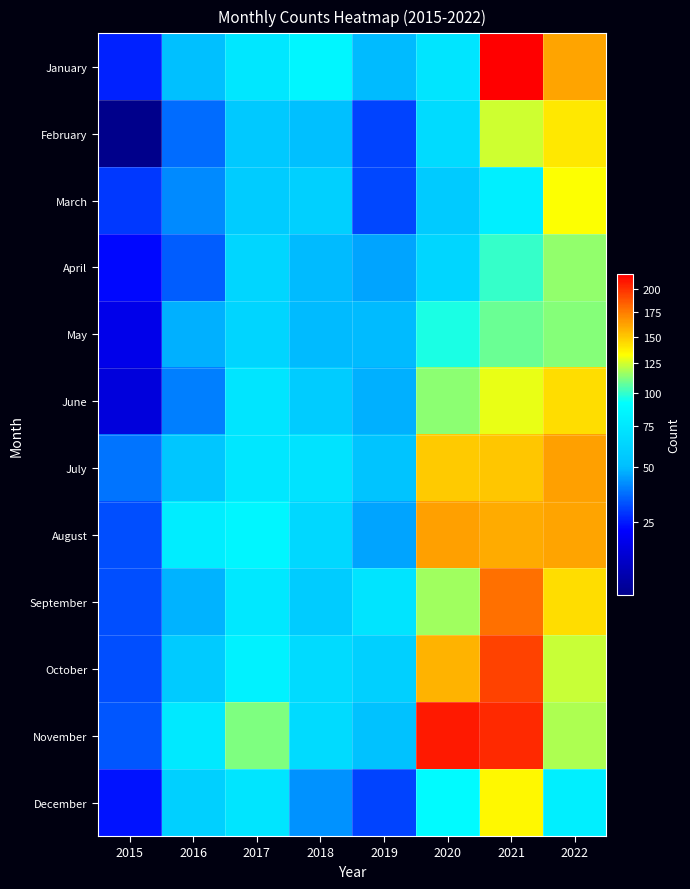

Which category has the lowest value across all series?

2015